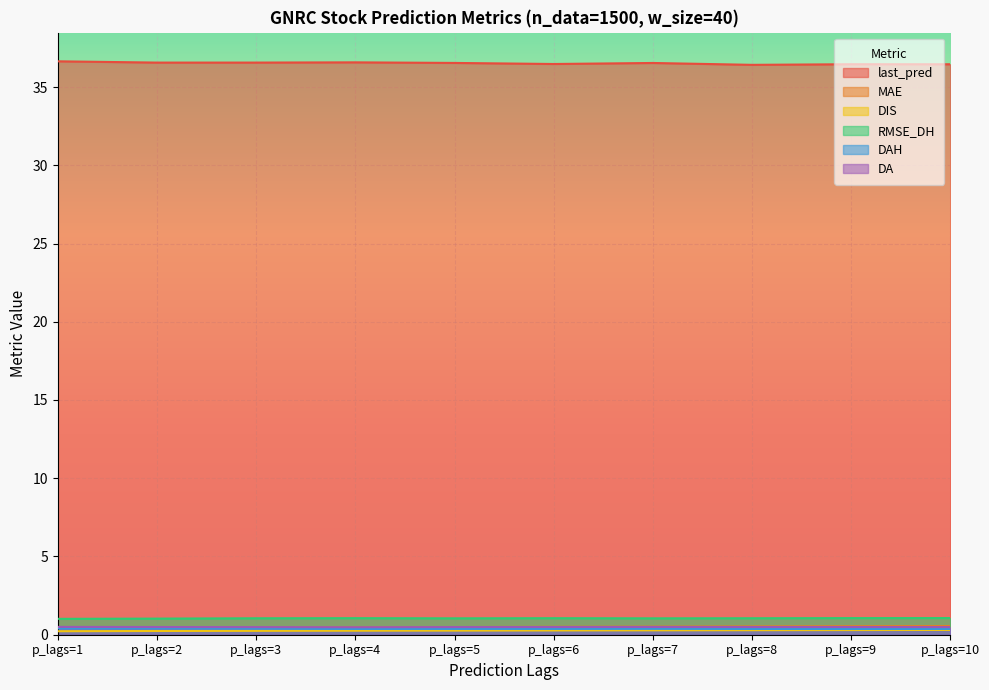

How many interior local valleys does the DA series have?

1